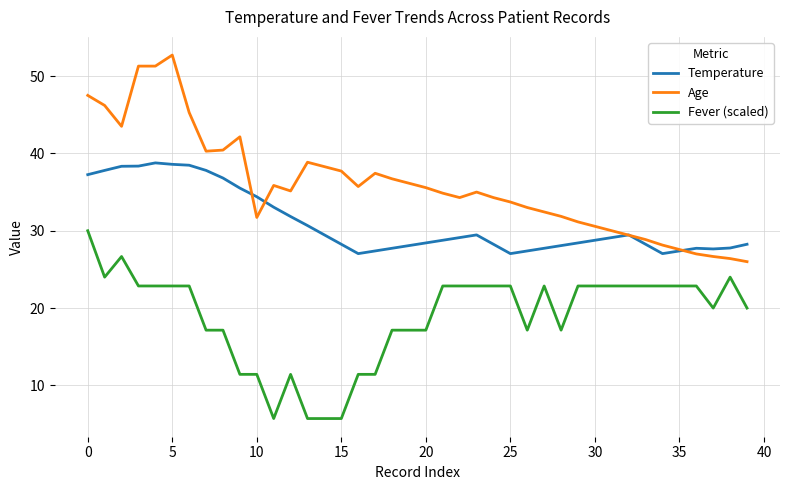

What is the maximum value shown in the chart?

52.7